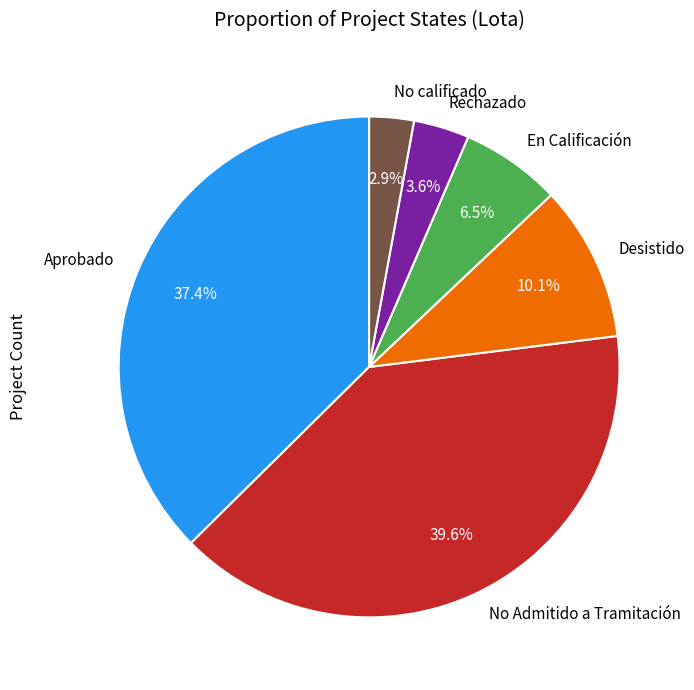

What percentage is NOT represented by No Admitido a Tramitación?

60.4%